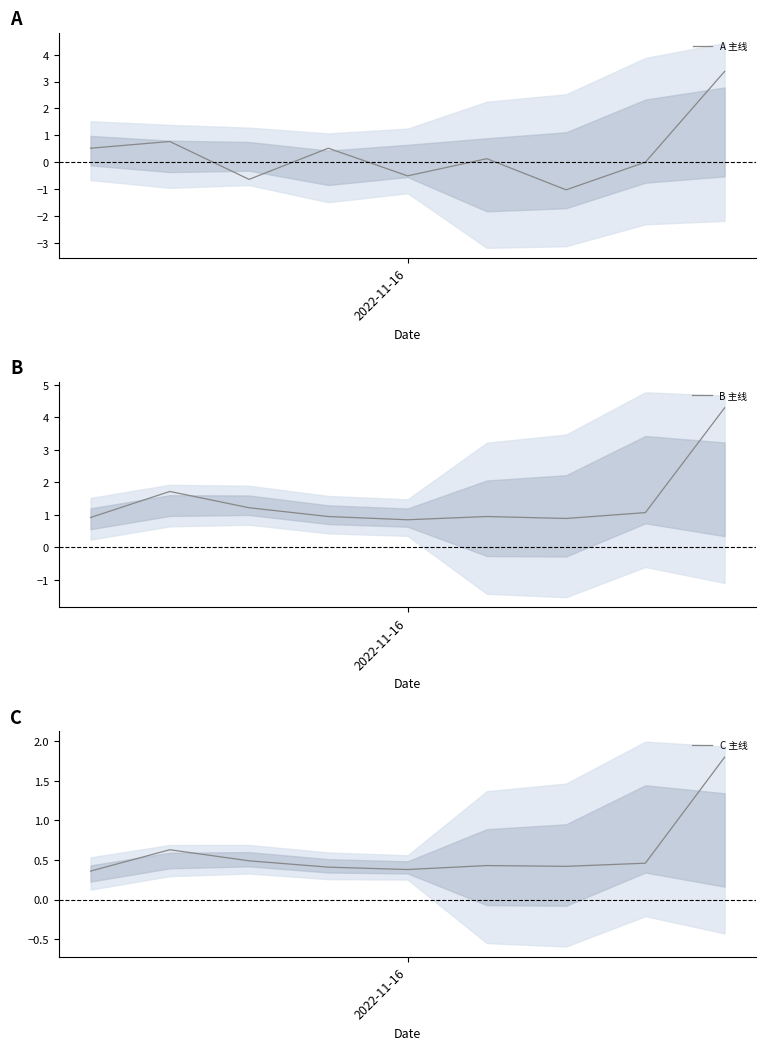

What is the minimum value for A 主线?

-1.0